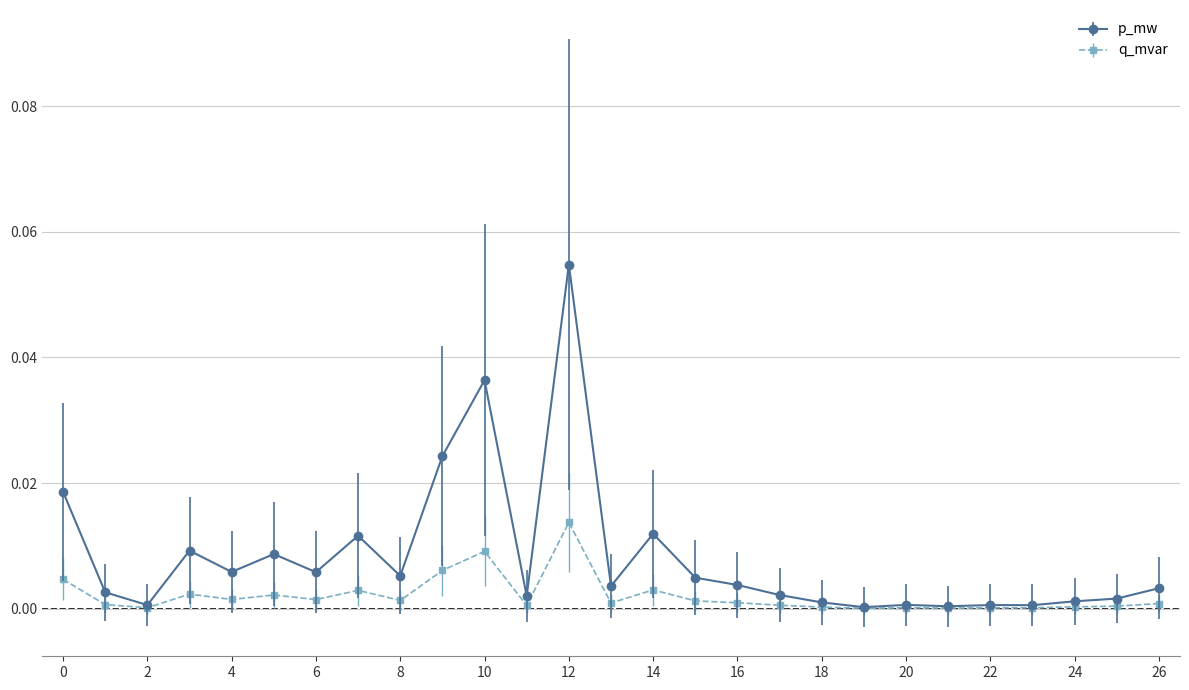

True or false: q_mvar has more than 2 interior local peaks.

True